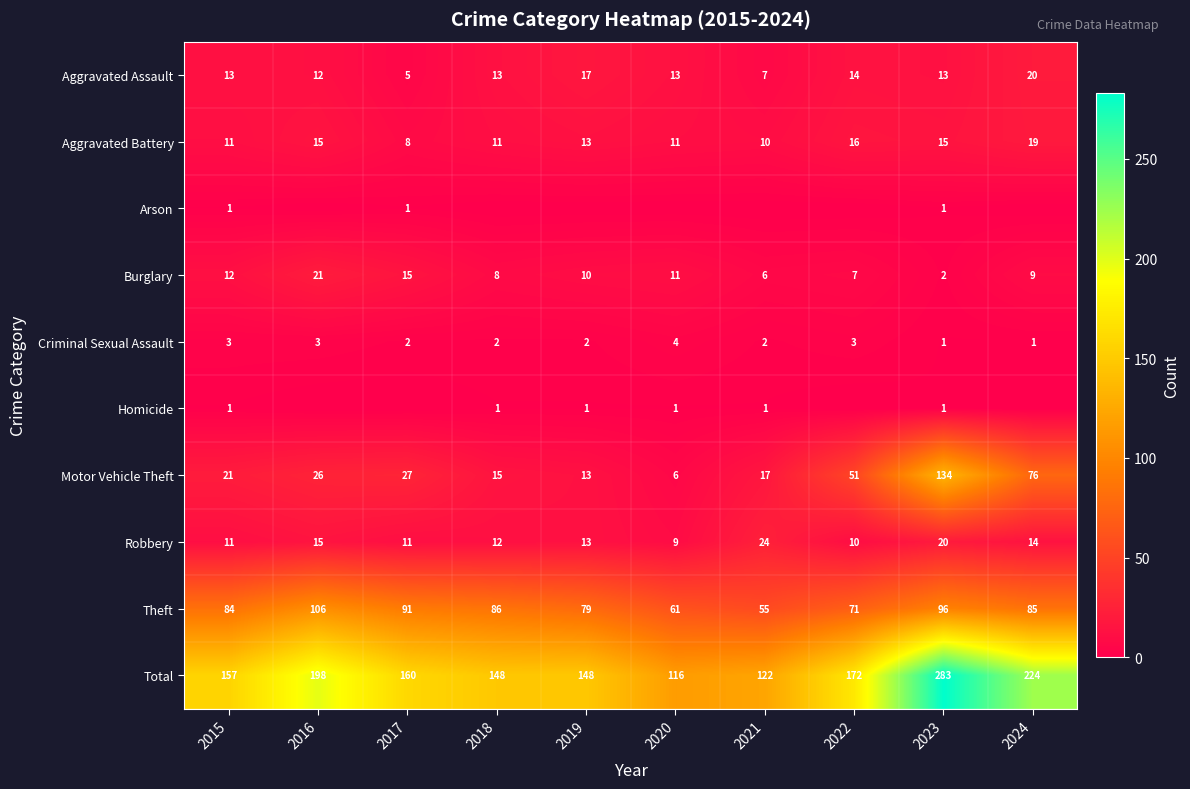

What is the difference between the highest and lowest values at 2024?

224